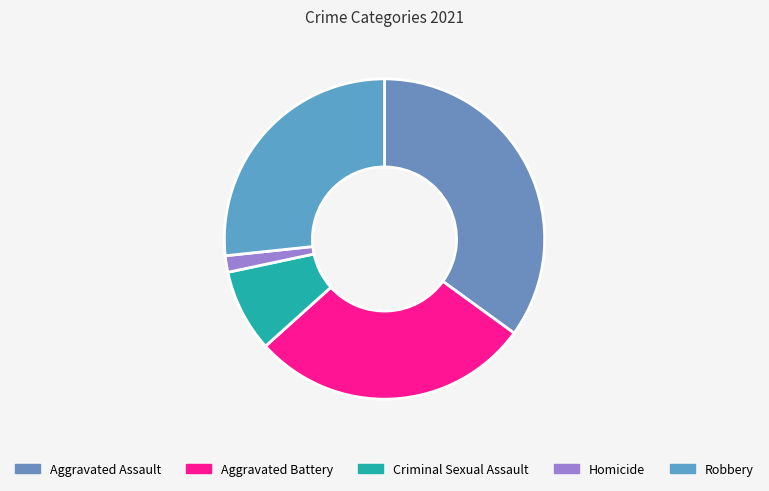

Rank the categories by value from lowest to highest.

Homicide, Criminal Sexual Assault, Robbery, Aggravated Battery, Aggravated Assault